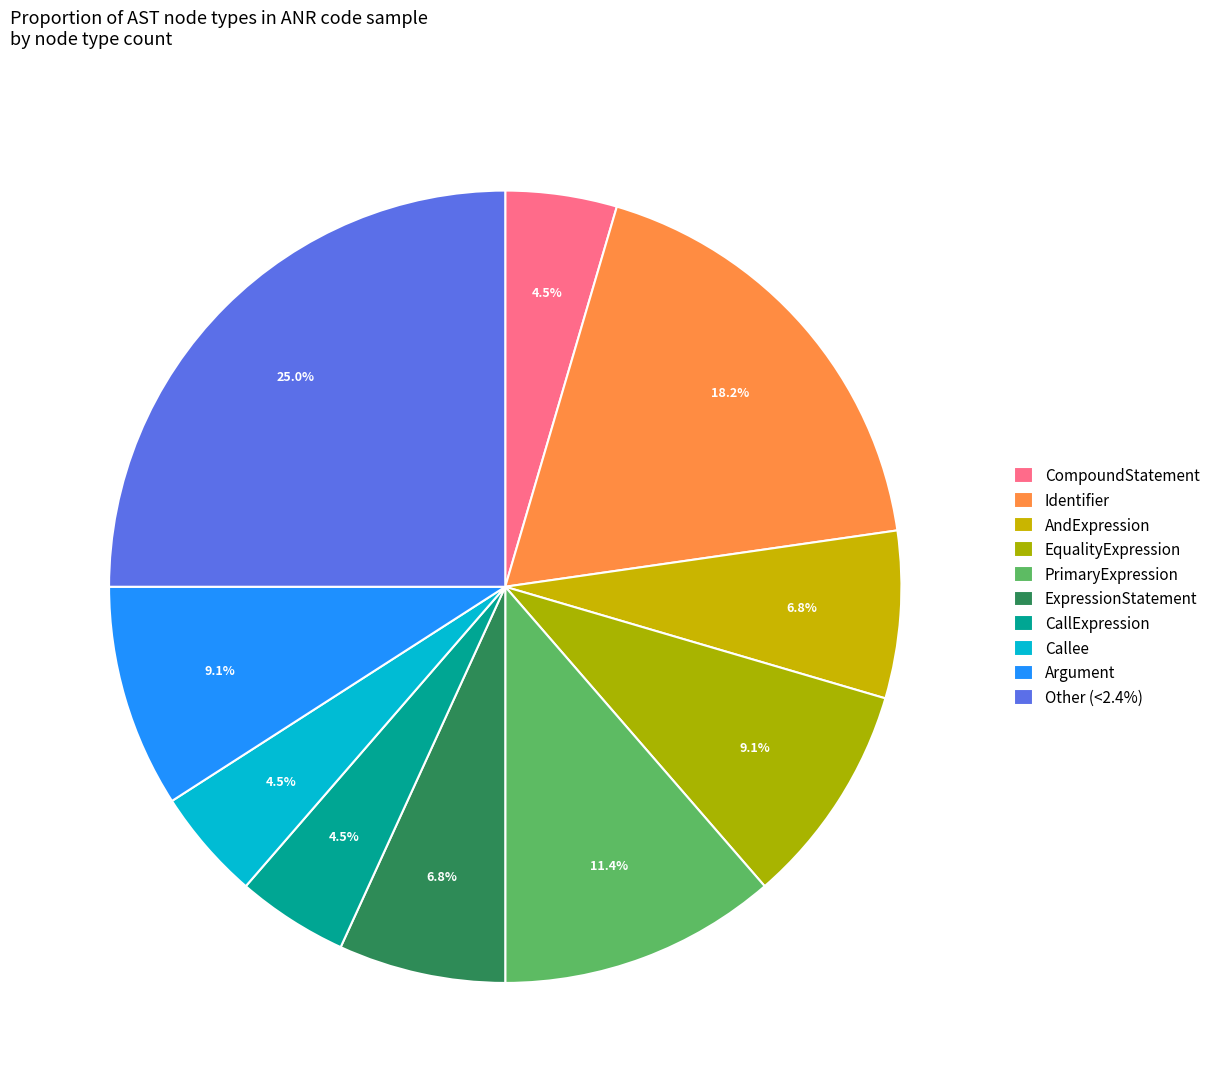

Count the number of slices in the pie.

10